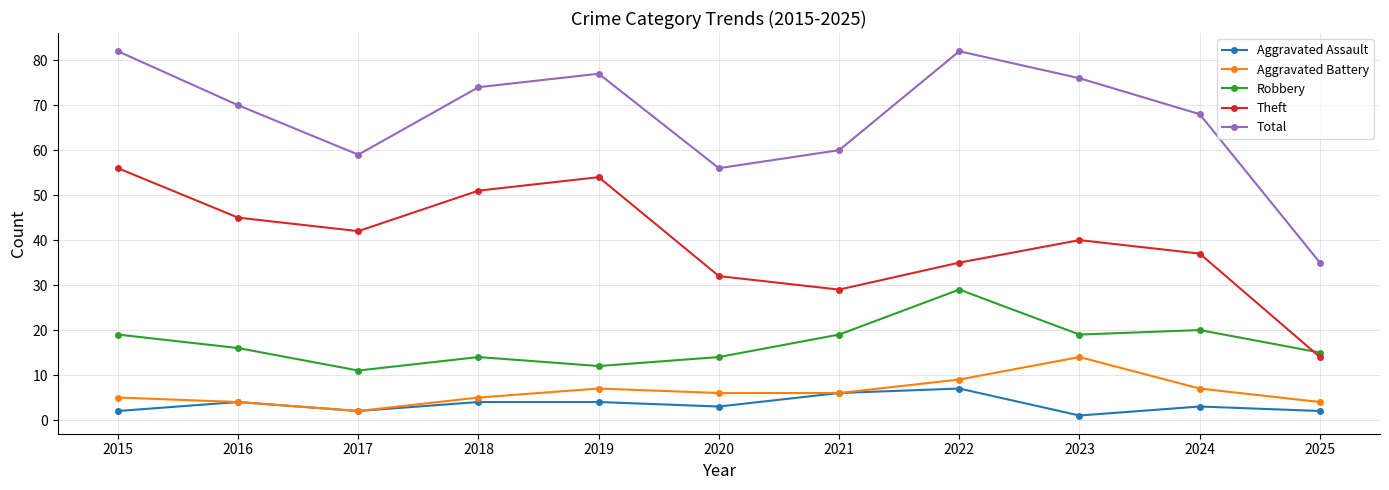

The Robbery series shows 29 at 2023. True or false?

False